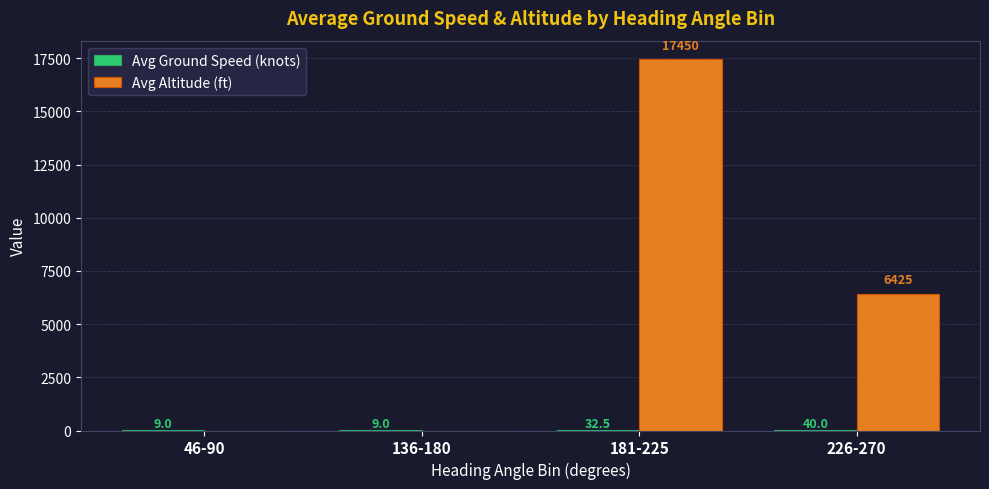

Where is Avg Altitude (ft) nearest to the value 8725?

226-270